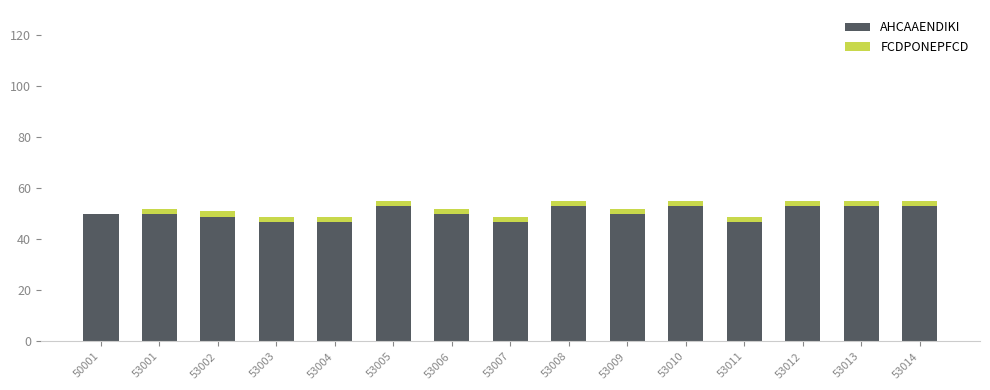

What is the highest value of the AHCAAENDIKI series?

53